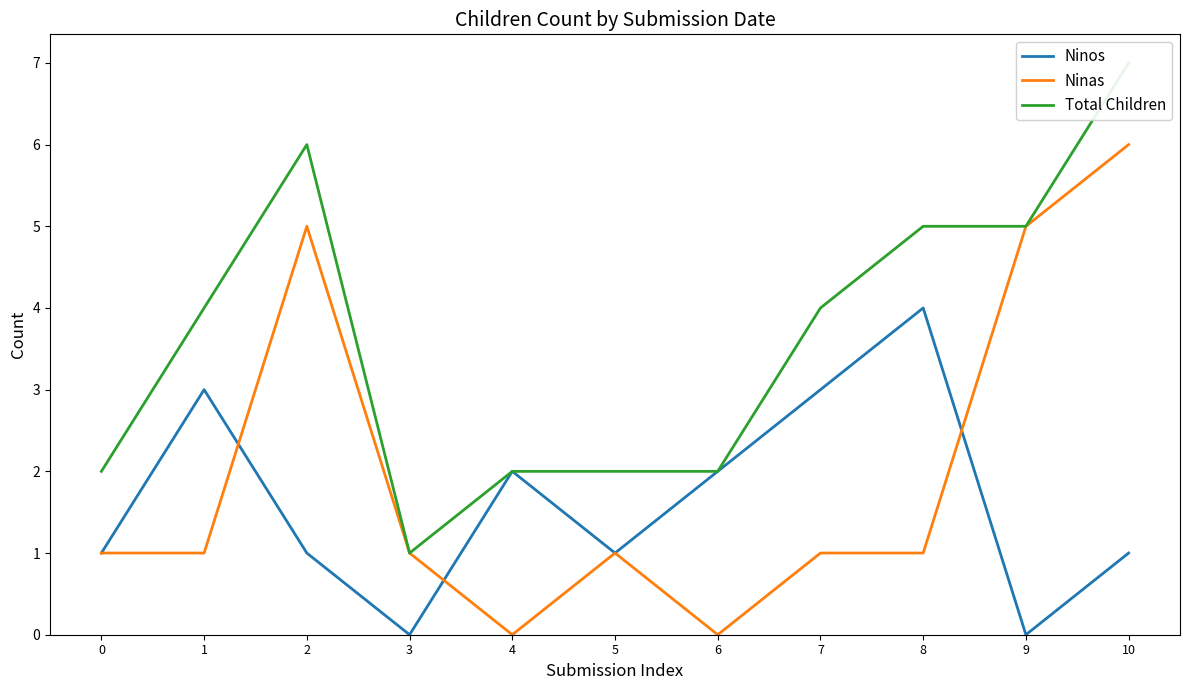

Between 0 and 8, which series saw the biggest shift?

Ninos